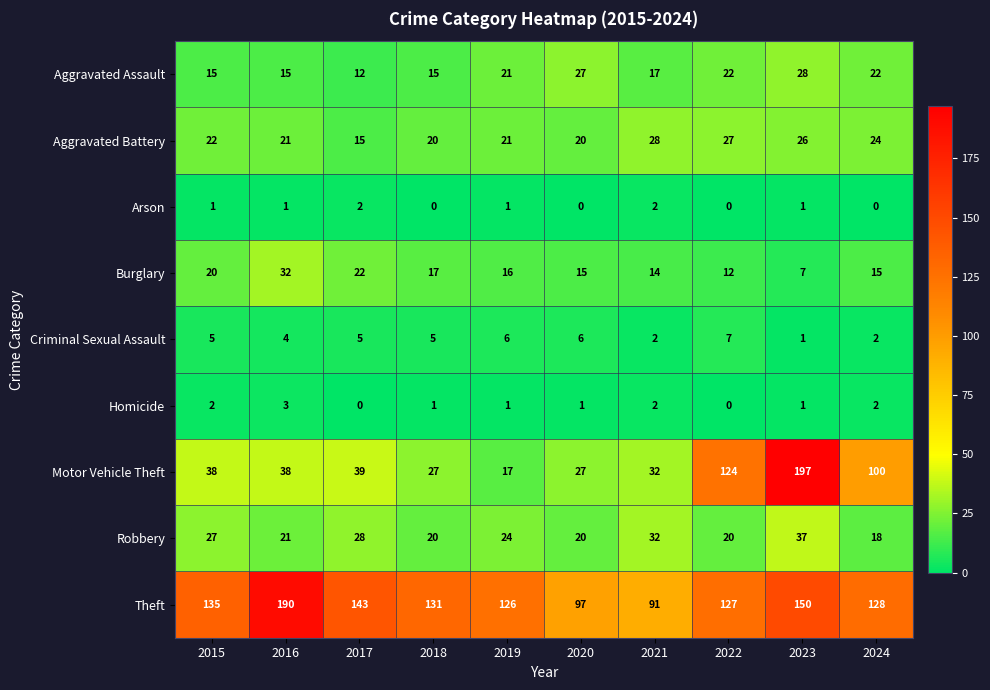

Rank the categories by Theft value from highest to lowest.

2016, 2023, 2017, 2015, 2018, 2024, 2022, 2019, 2020, 2021